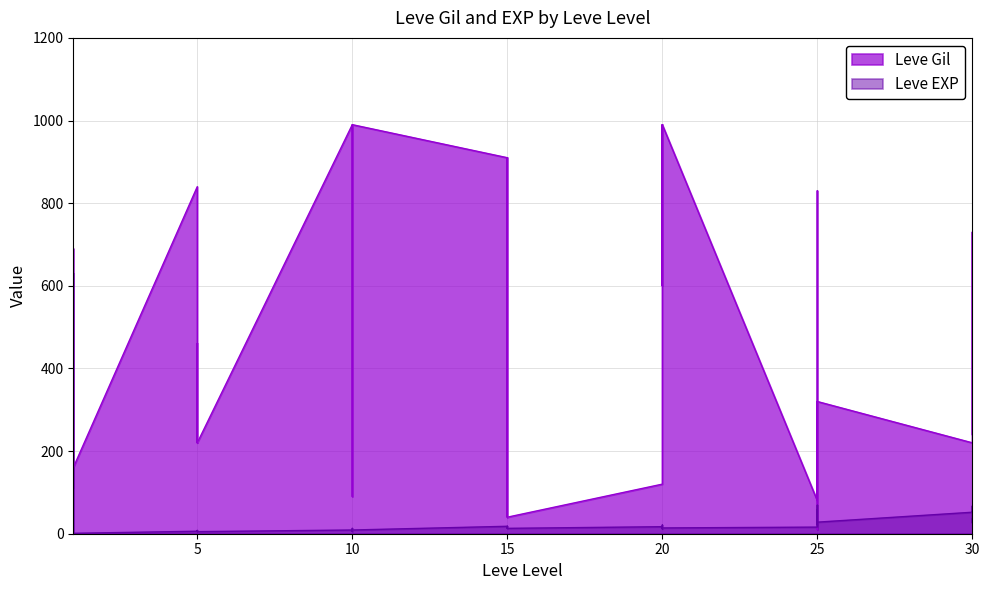

What is the approximate value of Leve Gil at 30, to the nearest 10?

530